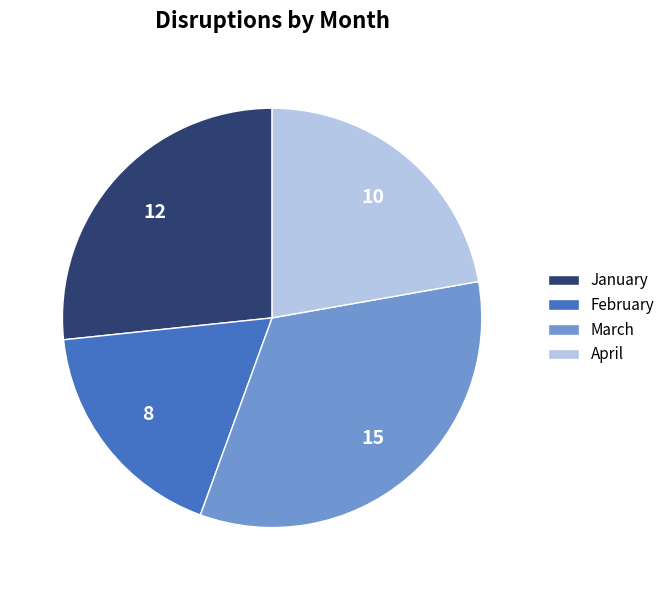

Is it true that April is 13% of the pie?

False